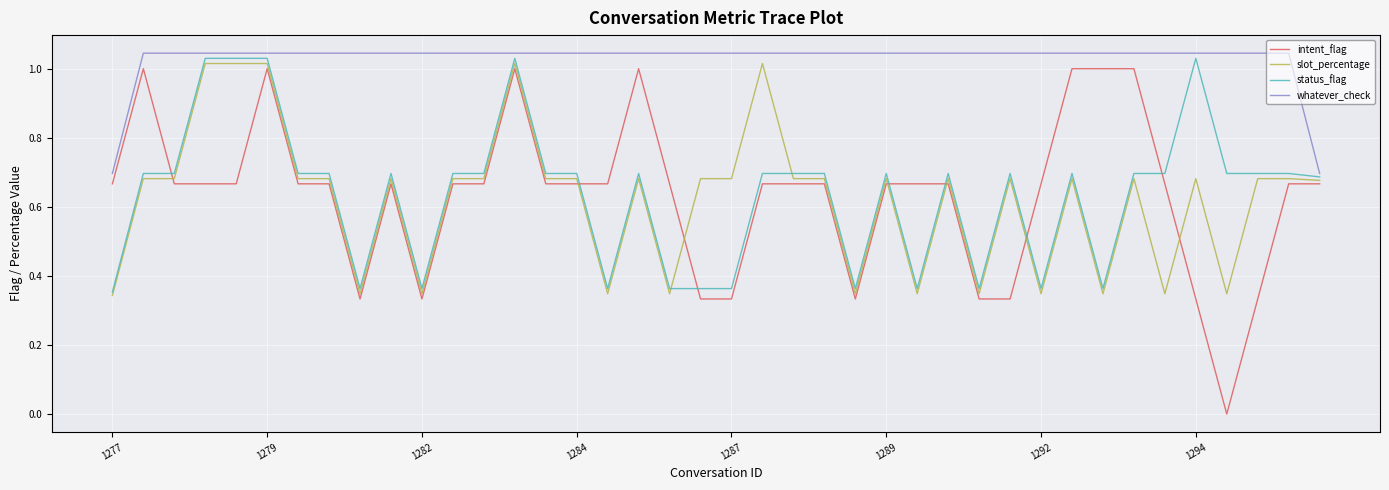

How many lines are shown in the chart?

4